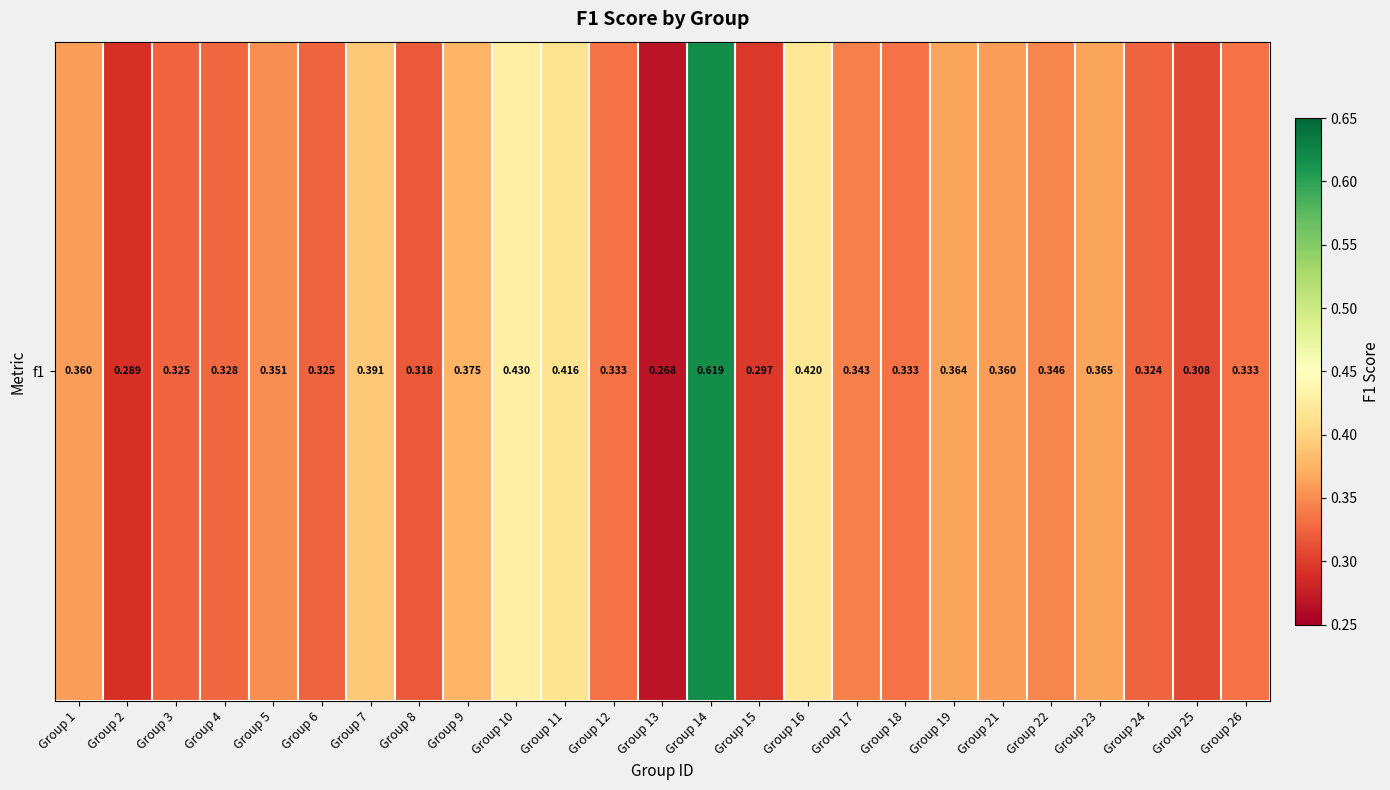

How many distinct data groups are displayed?

1